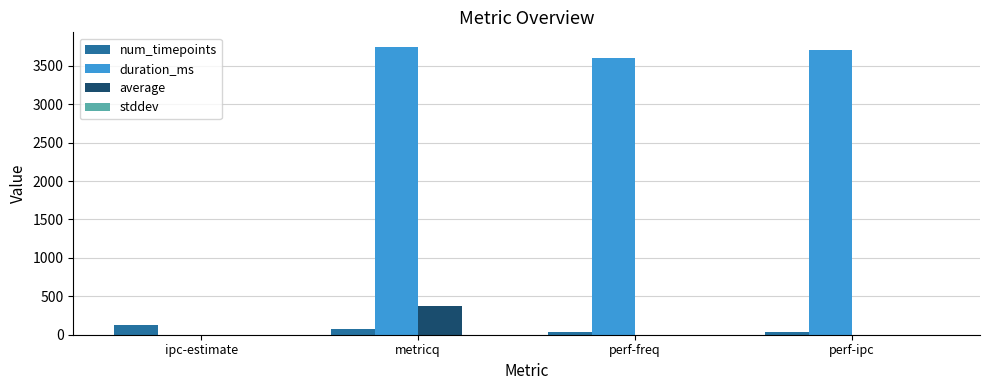

What is the maximum value shown in the chart?

3749.0